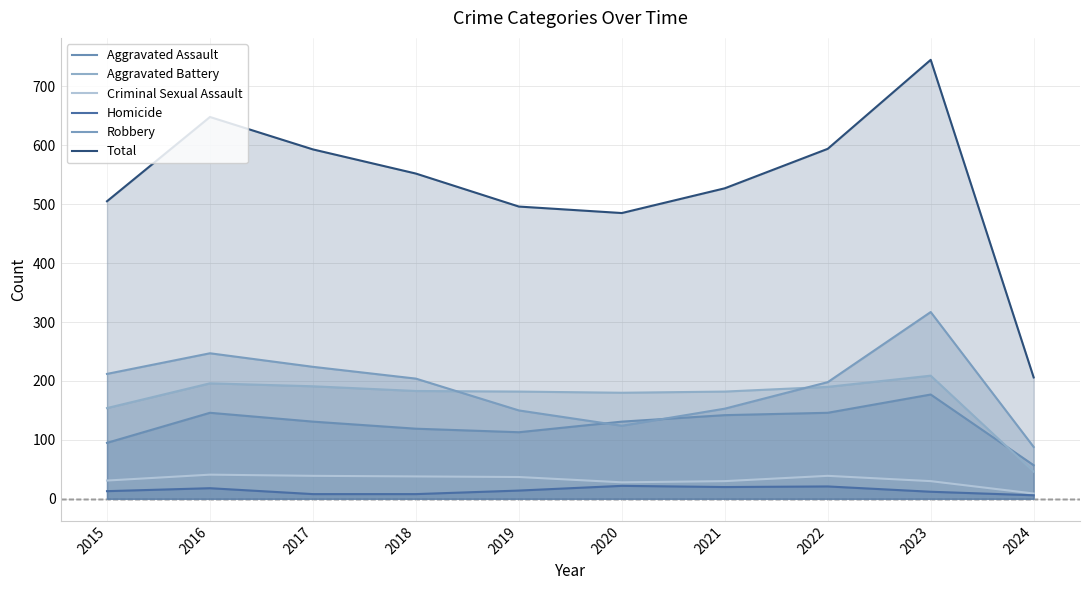

Reading left to right, extract all data points from this chart.

Aggravated Assault: 2015=95	2016=146	2017=131	2018=119	2019=113	2020=131	2021=142	2022=146	2023=177	2024=57
Aggravated Battery: 2015=154	2016=196	2017=191	2018=183	2019=182	2020=180	2021=182	2022=190	2023=209	2024=46
Criminal Sexual Assault: 2015=31	2016=41	2017=39	2018=38	2019=37	2020=28	2021=30	2022=39	2023=30	2024=9
Homicide: 2015=13	2016=18	2017=8	2018=8	2019=14	2020=22	2021=20	2022=21	2023=12	2024=6
Robbery: 2015=212	2016=247	2017=224	2018=204	2019=150	2020=124	2021=153	2022=198	2023=317	2024=88
Total: 2015=505	2016=648	2017=593	2018=552	2019=496	2020=485	2021=527	2022=594	2023=745	2024=206